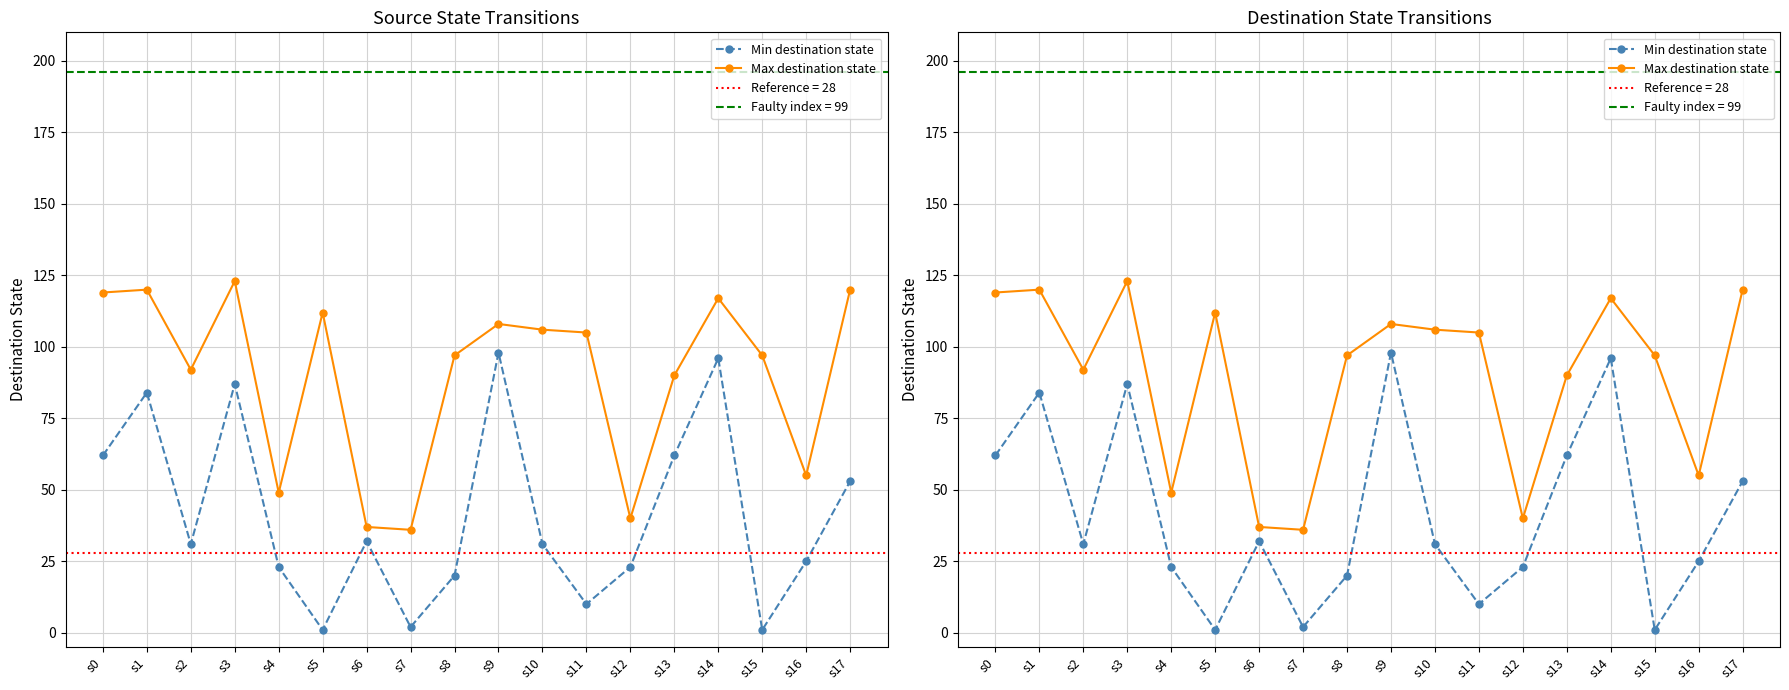

What is the value of the Min destination state point at the 8th from the left?

2